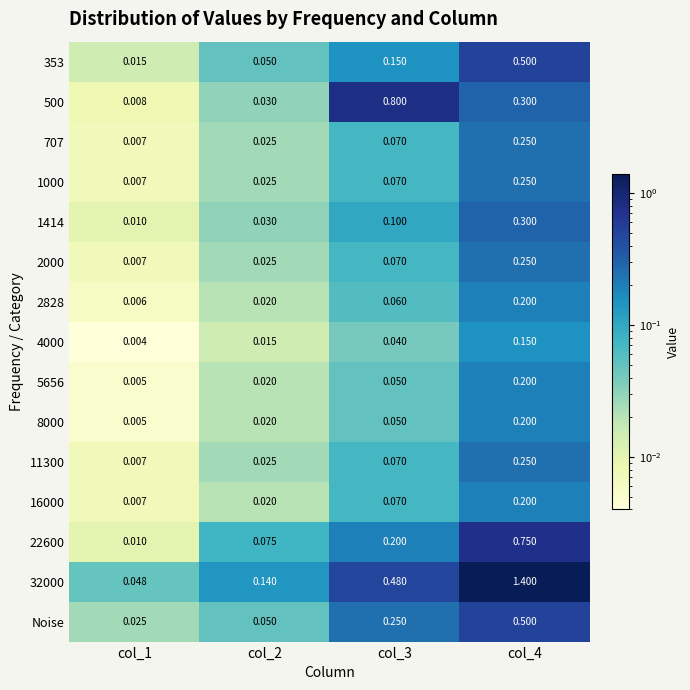

Is the value of 32000 at col_3 greater than the value of 707 at col_4?

Yes